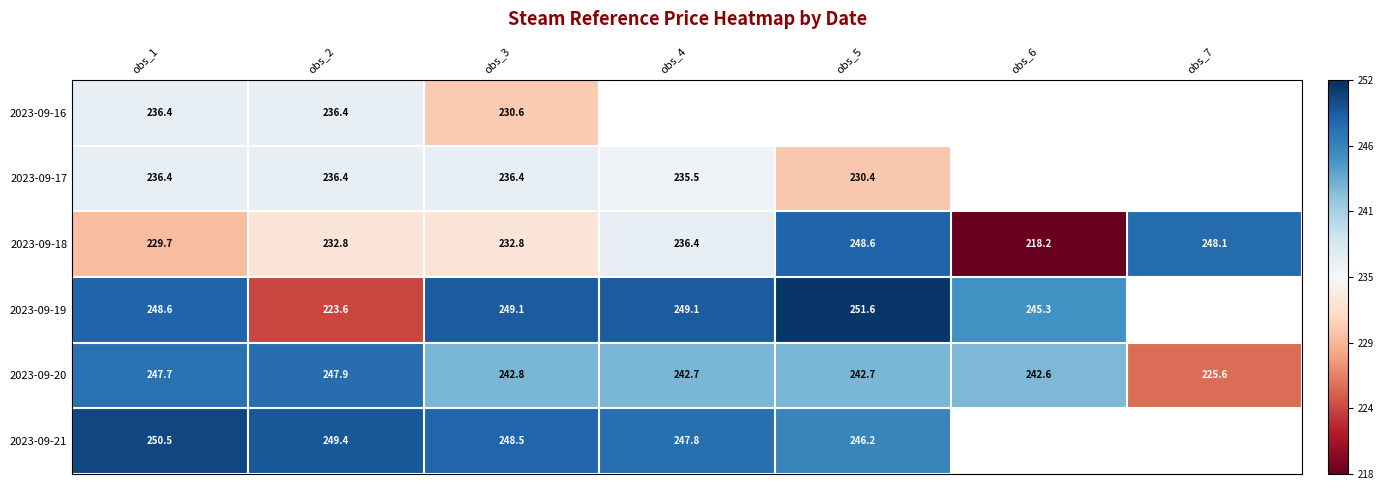

How many series are shown in this chart?

6